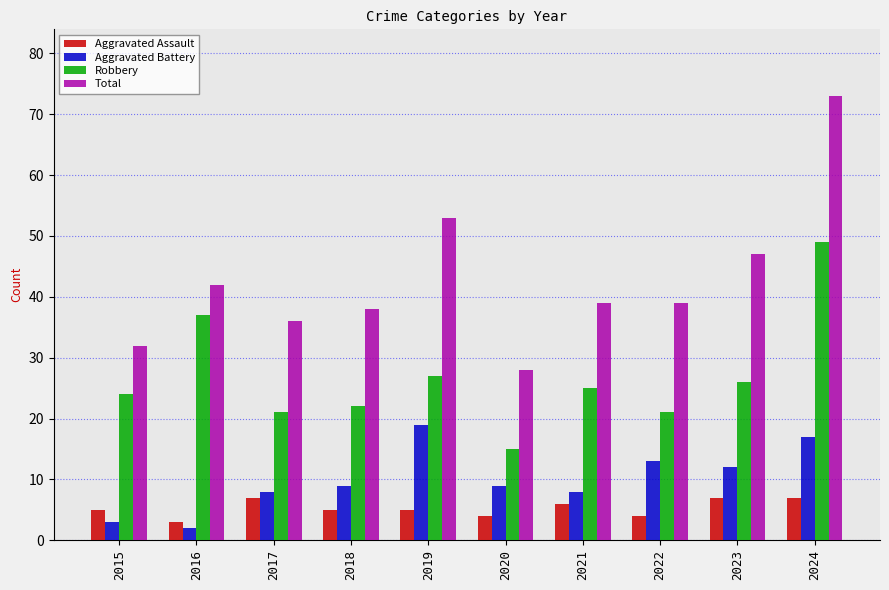

Count the Aggravated Assault values in the range 4 to 7.

9